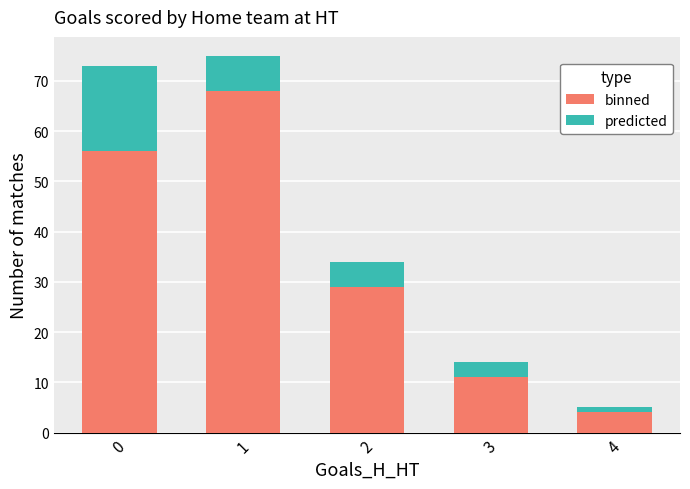

At which label does binned reach its minimum?

4